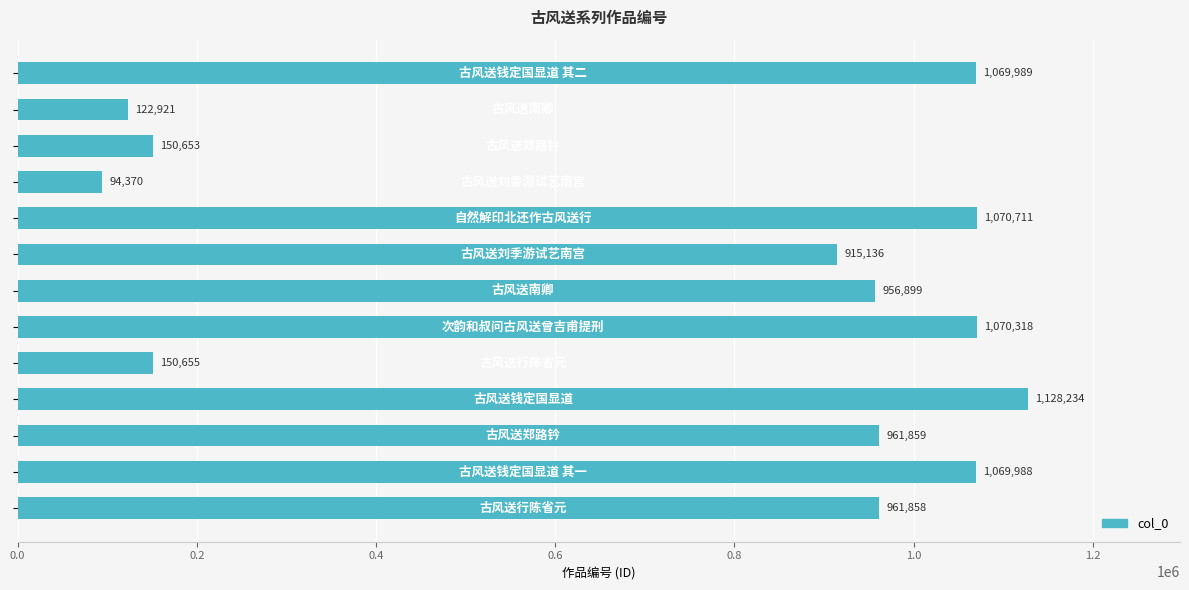

What is the average value?

747969